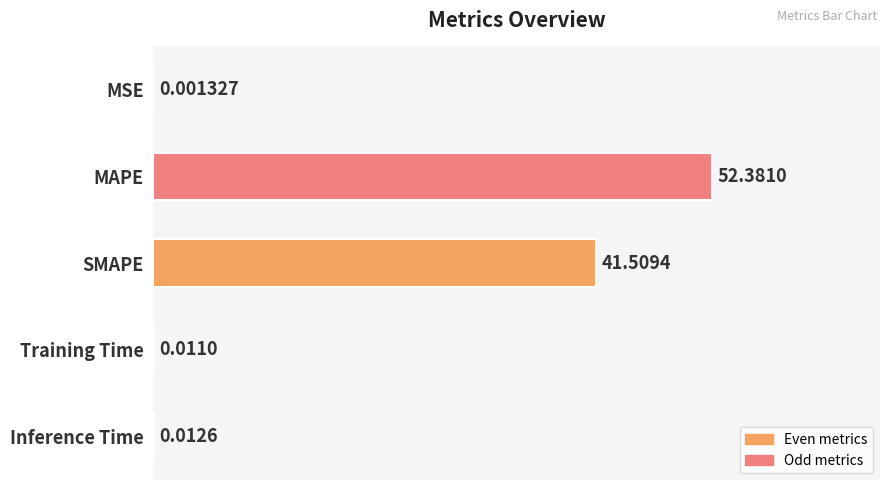

At which category does the chart reach its peak across all series?

MAPE